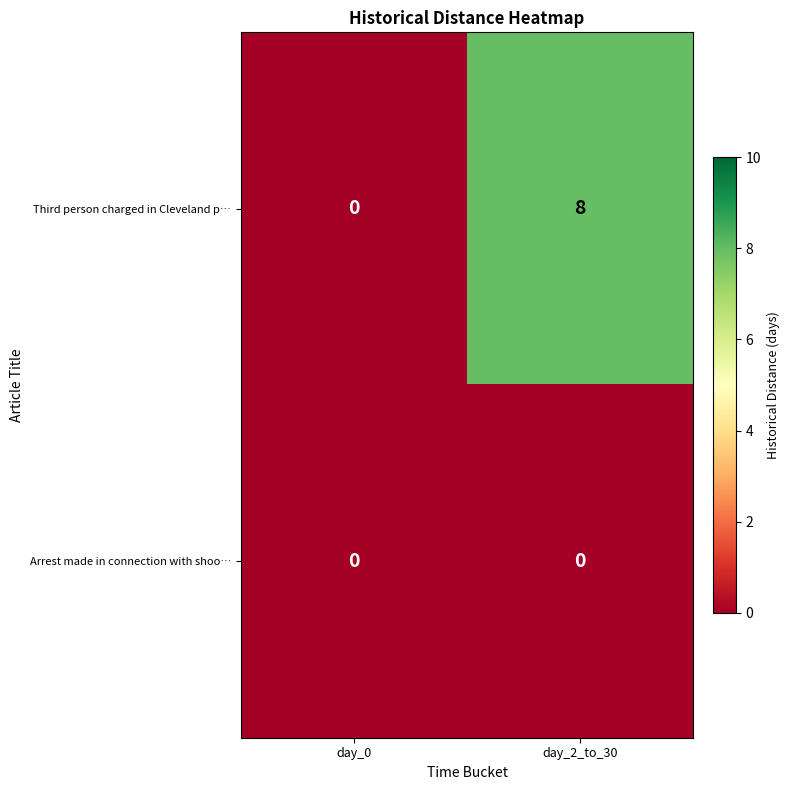

True or false: Third person charged in Cleveland p… has a value of -2 at day_0.

False